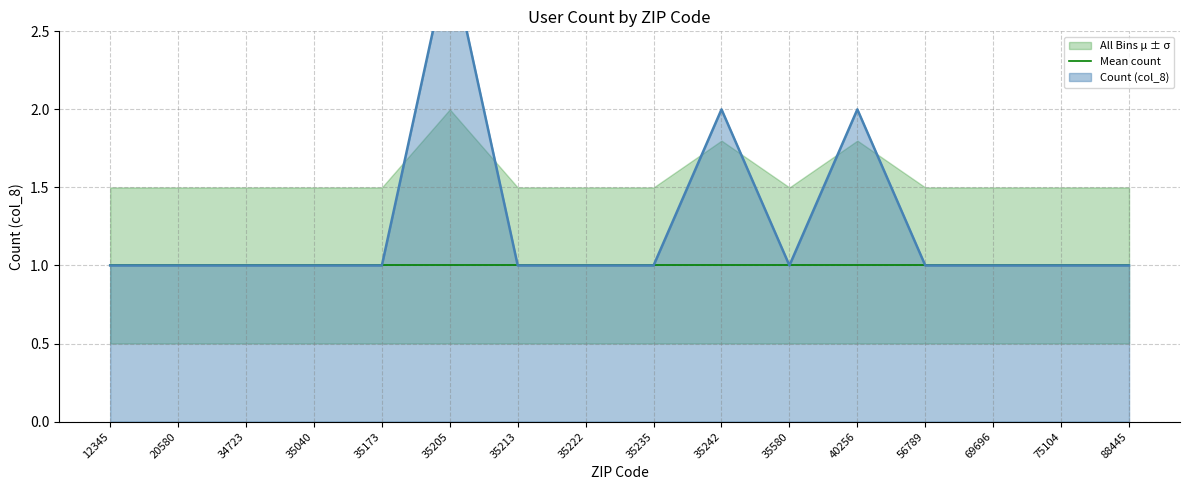

What is the minimum value shown in the chart?

1